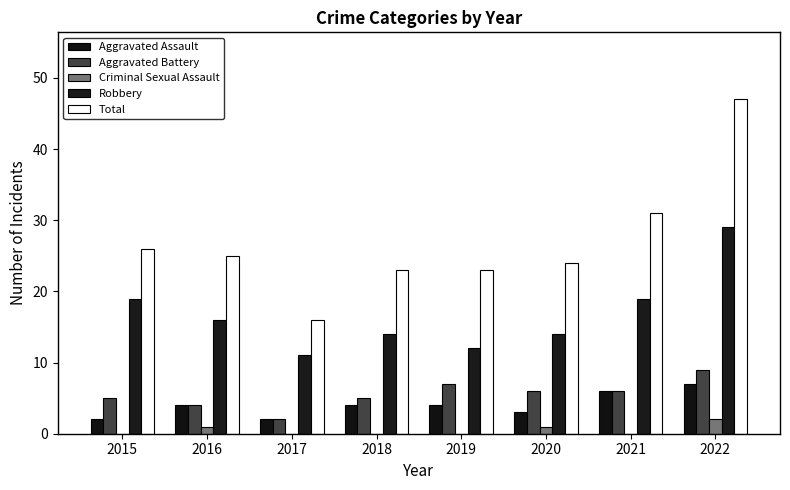

Count the Robbery values in the range 14 to 19.

5